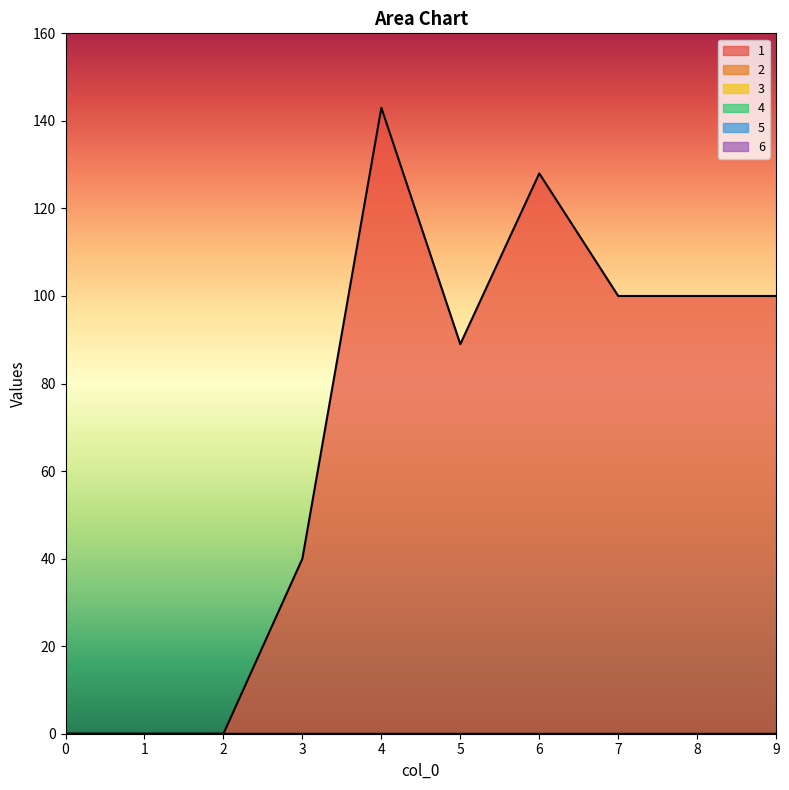

What are all the series names shown in the legend?

1, 2, 3, 4, 5, 6